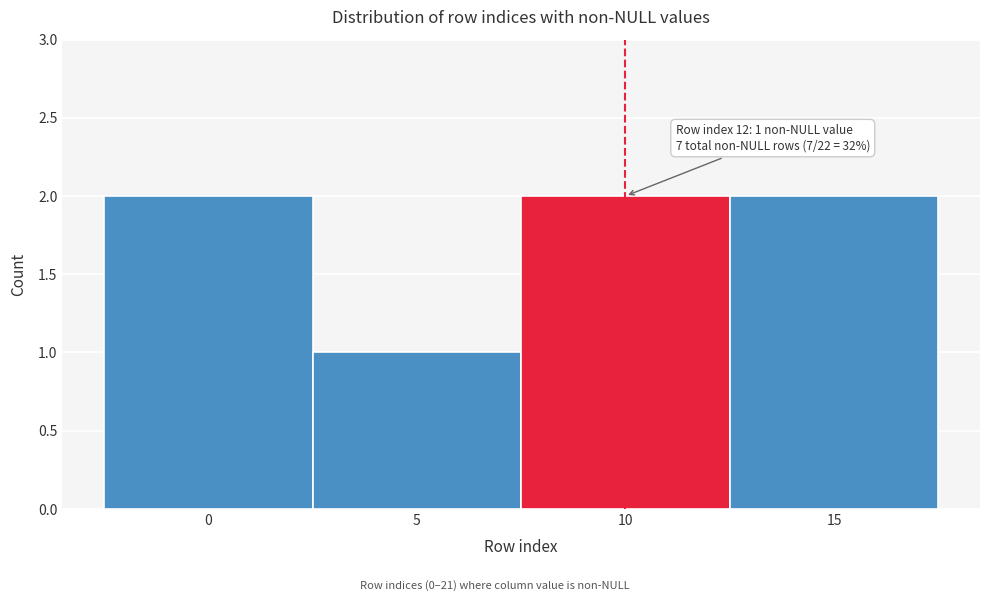

Reading right to left, what are all the values shown in this chart?

2	2	1	2